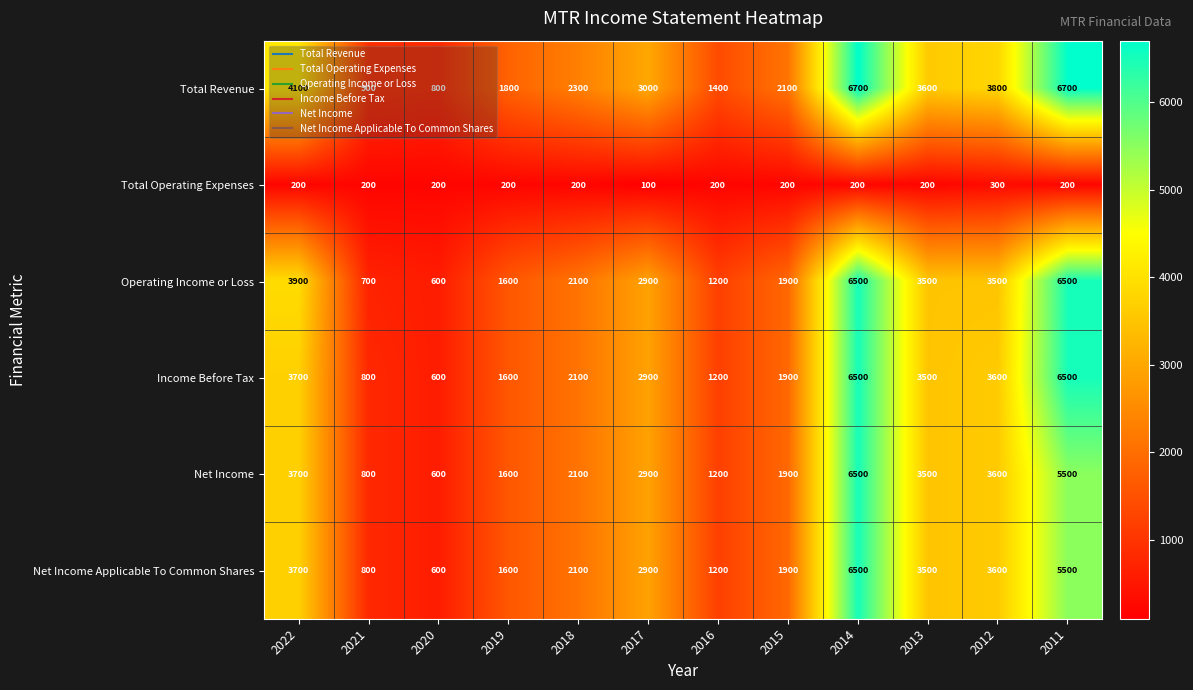

What is the lowest value of the Operating Income or Loss series?

600